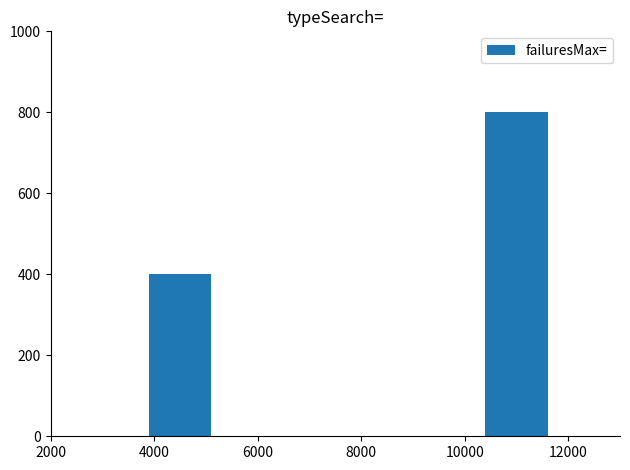

What is the difference between the values at 10000 and 4000?

400